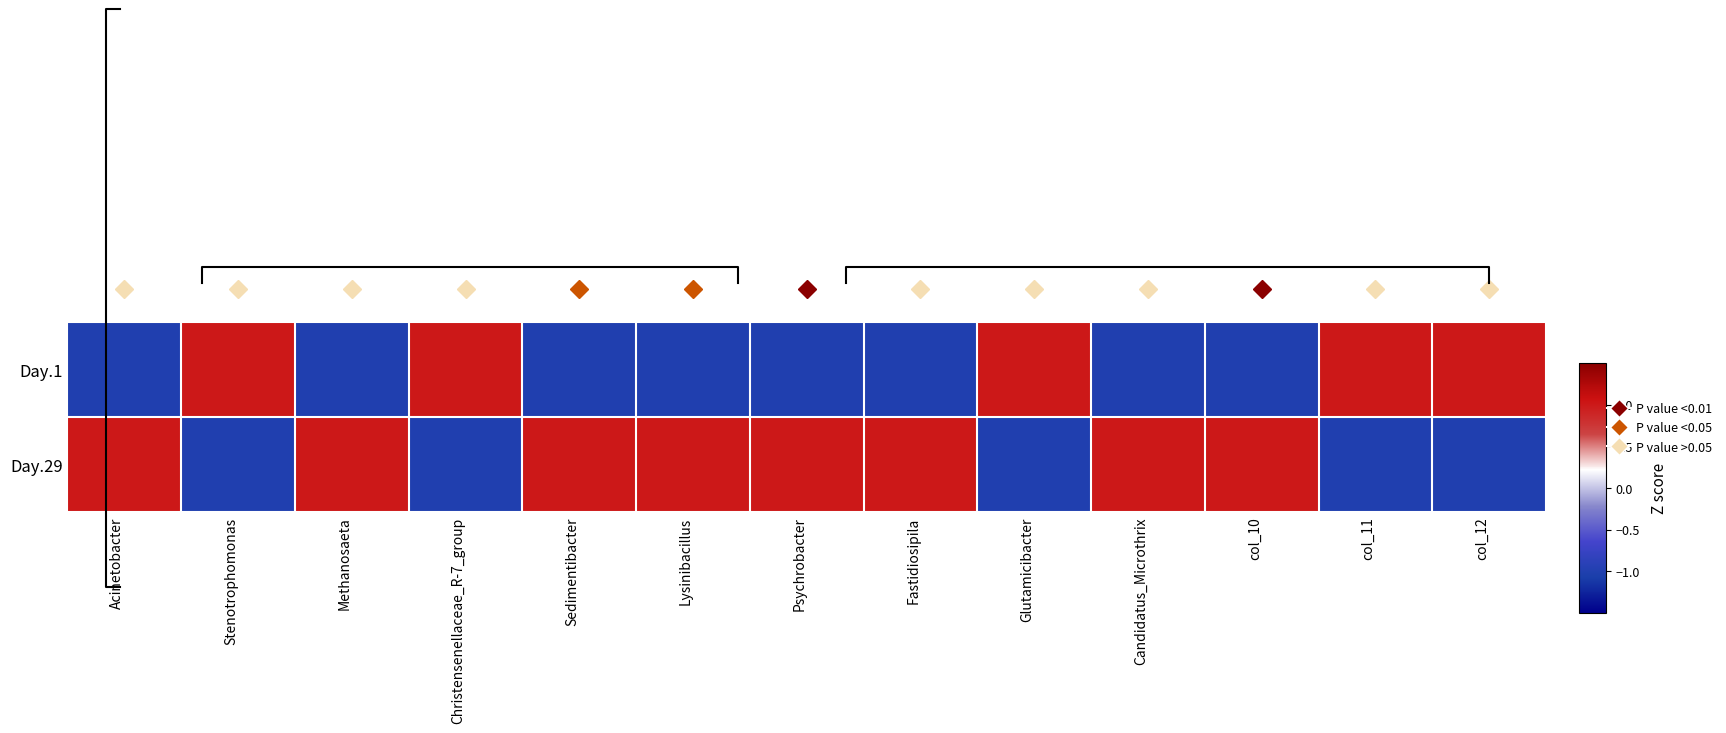

The value of Day.1 at Acinetobacter is -0.2. True or false?

False